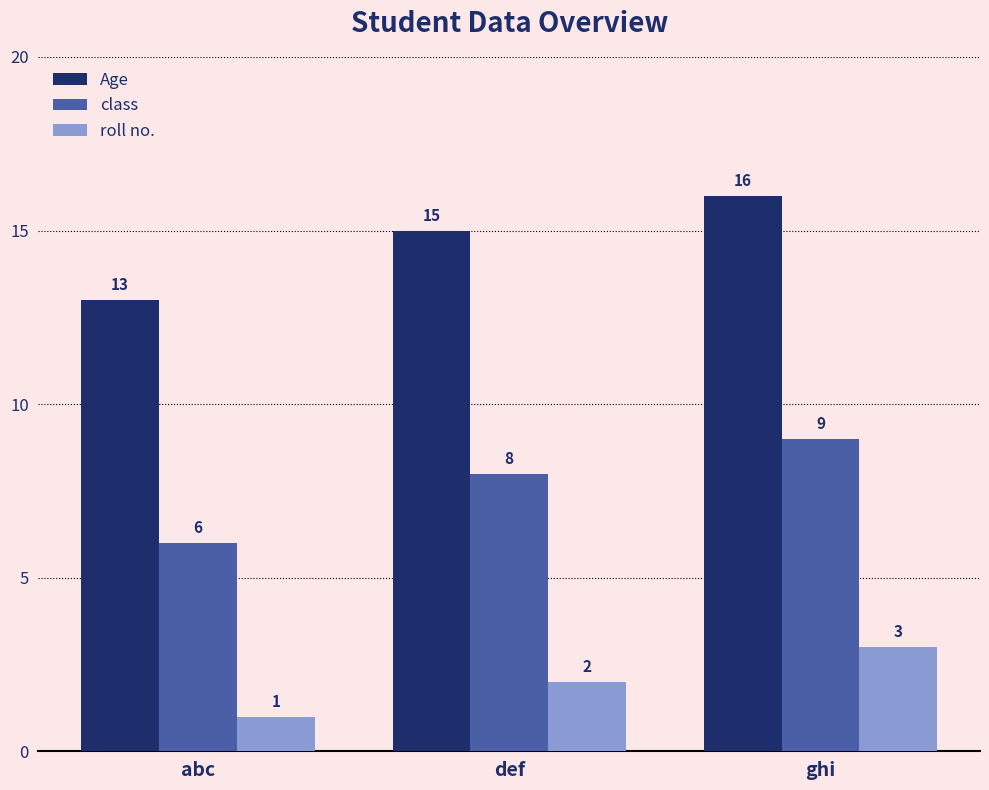

What is the difference between the maximum and minimum values in the class series?

3